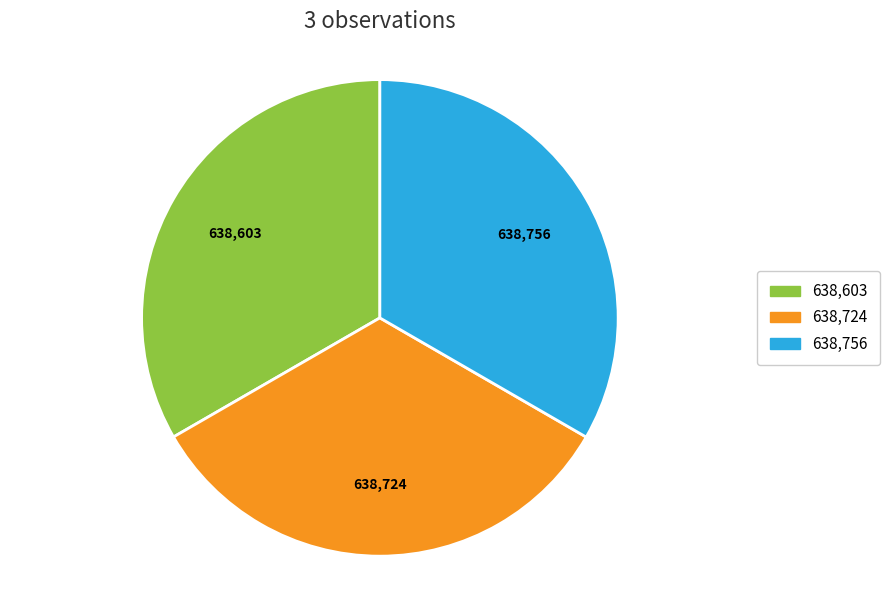

How many segments does this pie chart have?

3